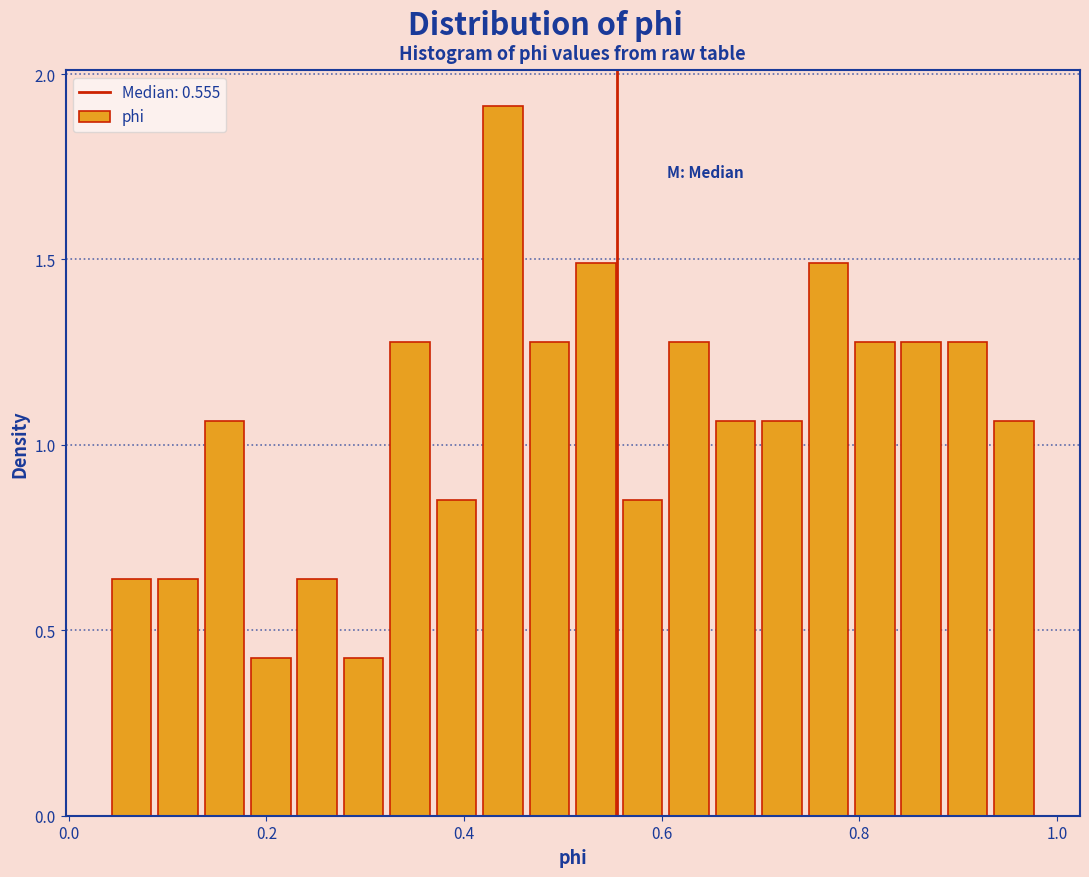

Around what value on the x-axis is the tallest bar? Give the approximate position of its centre, as read against the axis.

0.44